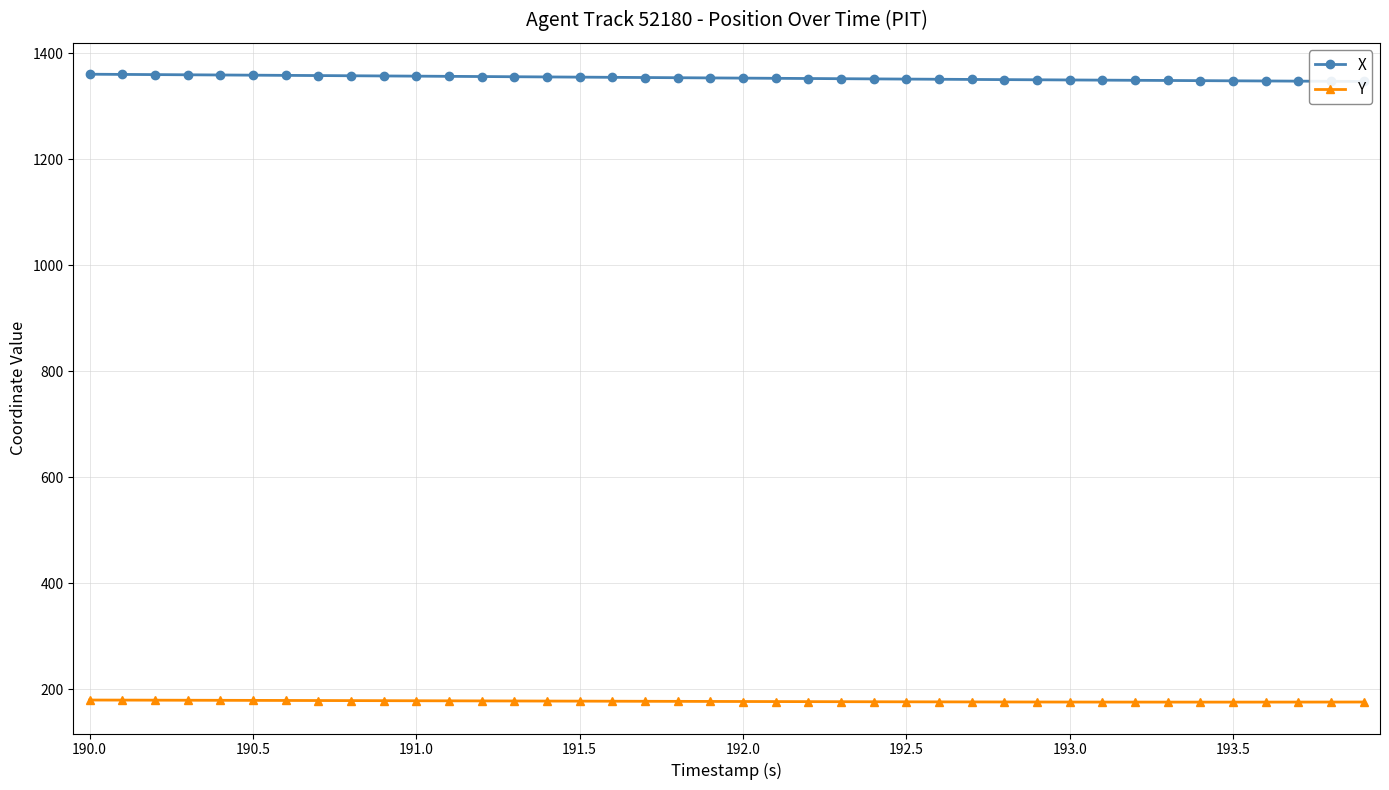

Which series has the widest spread of values?

X